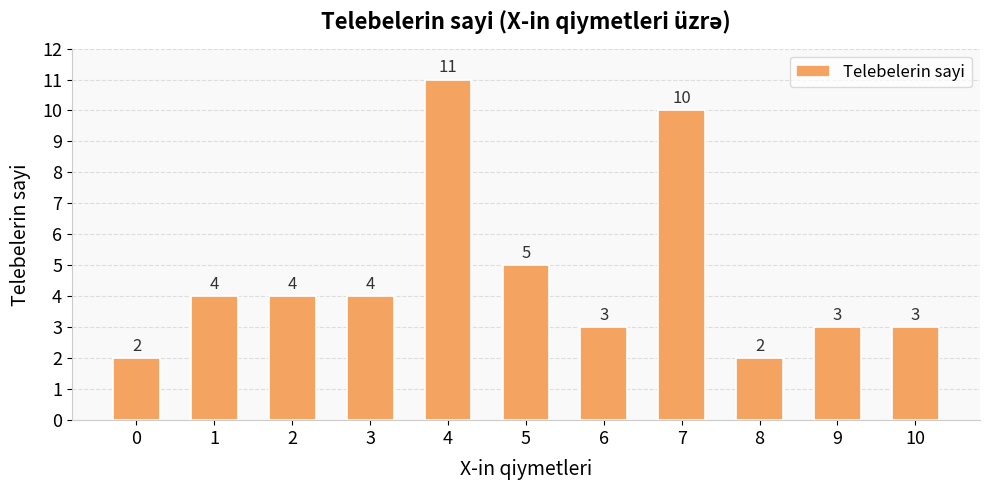

Count the values in the range 3 to 5.

7